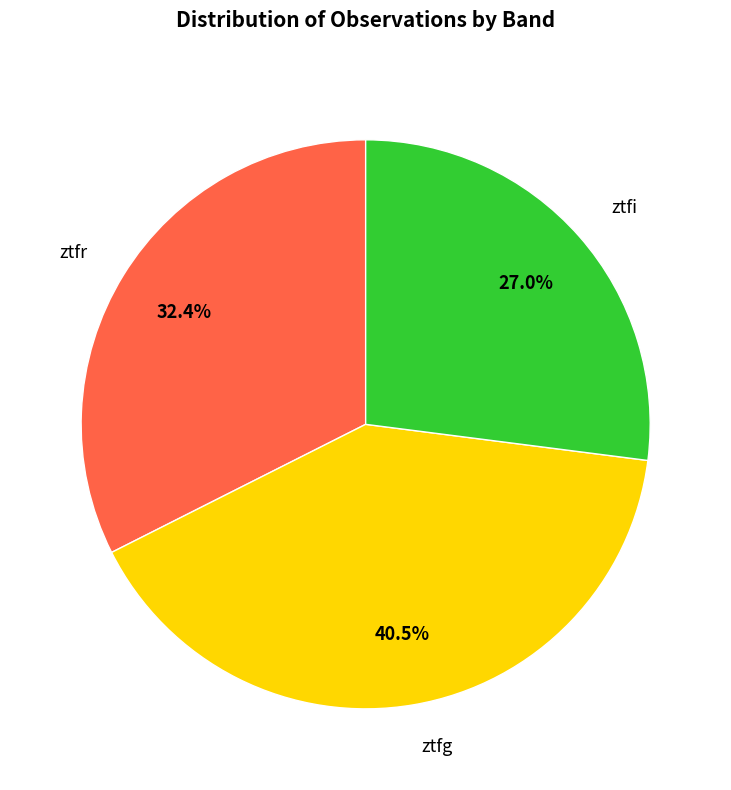

What percentage do ztfi and ztfr together represent?

59.5%